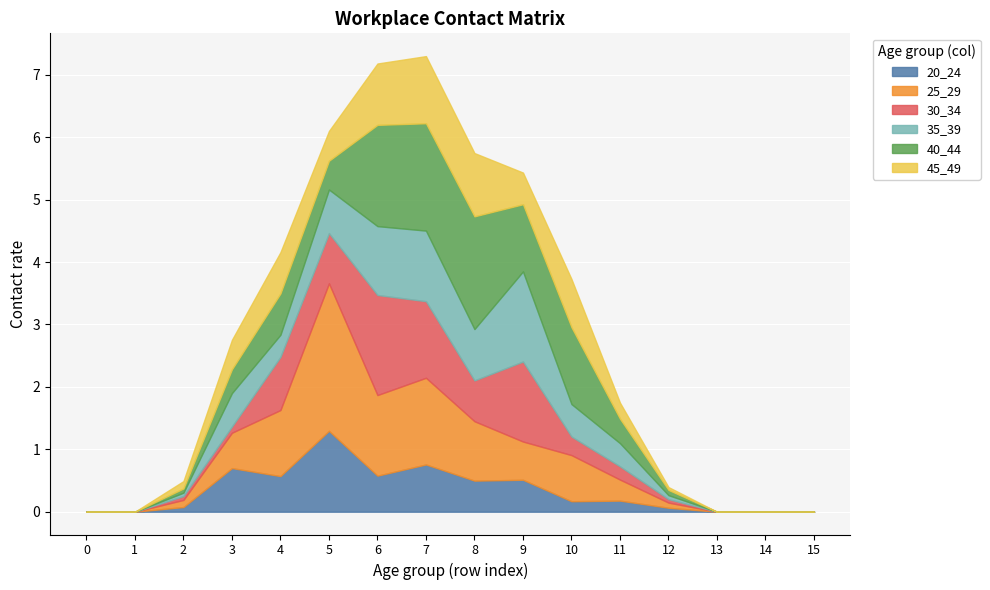

True or false: 40_44 and 35_39 intersect in this chart.

True